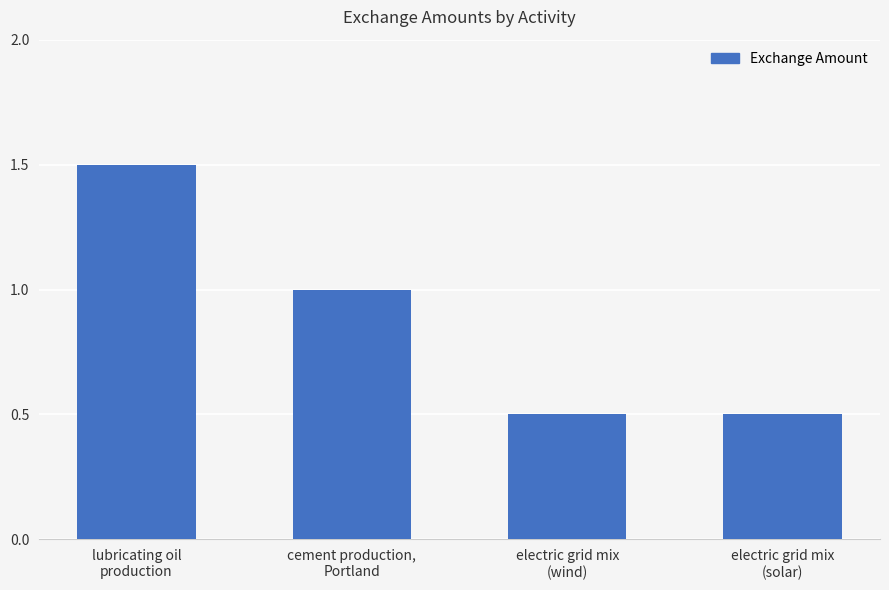

Between cement production,
Portland and lubricating oil
production, which is larger?

lubricating oil
production